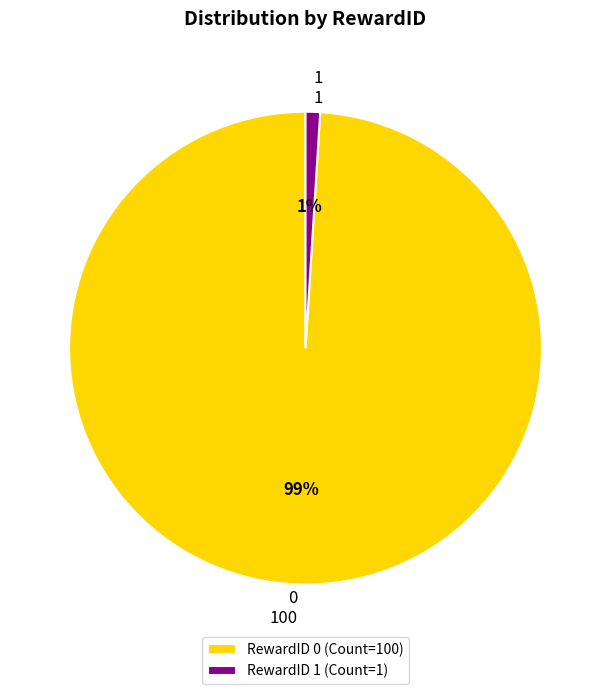

Does 1 represent more than half of the total?

No